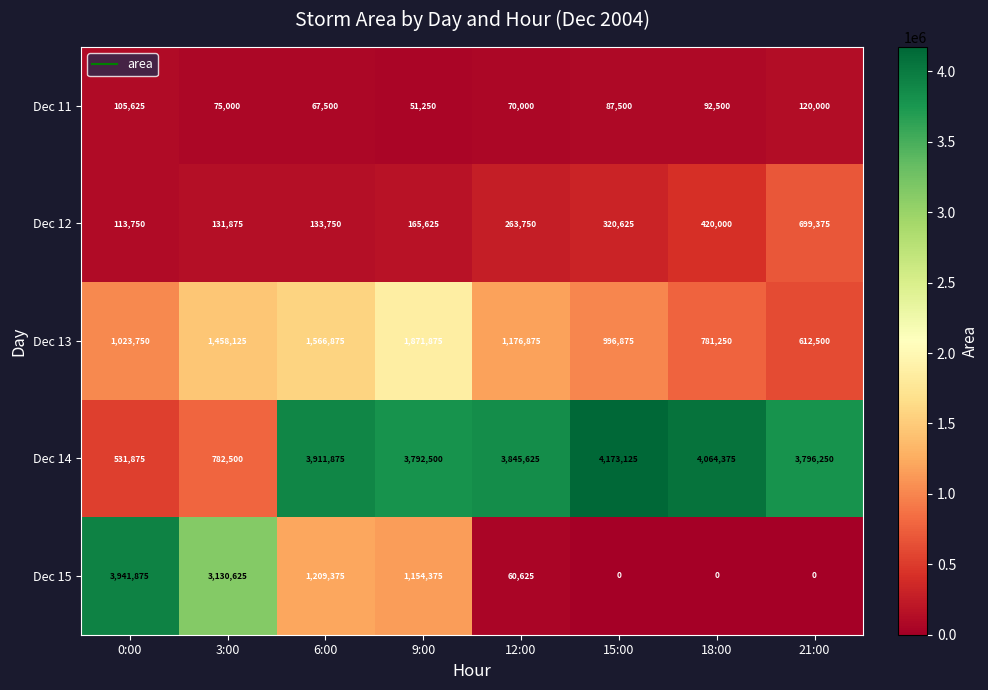

Which series changed the most between 6:00 and 18:00?

Dec 15